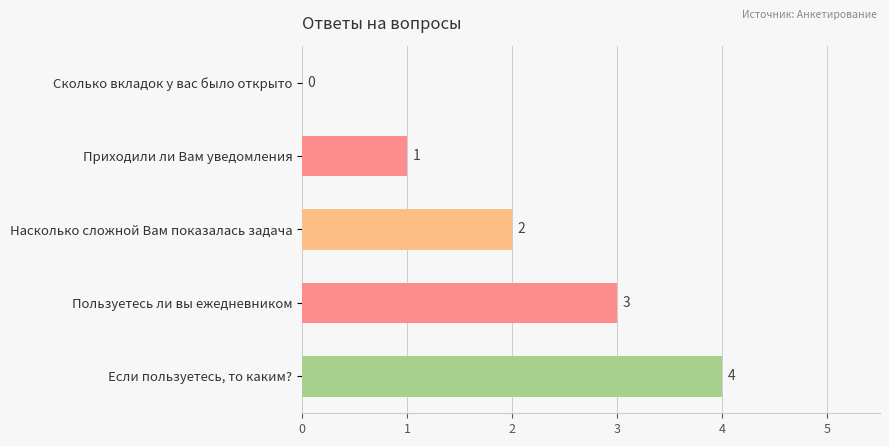

Between Насколько сложной Вам показалась задача and Пользуетесь ли вы ежедневником, which is larger?

Пользуетесь ли вы ежедневником